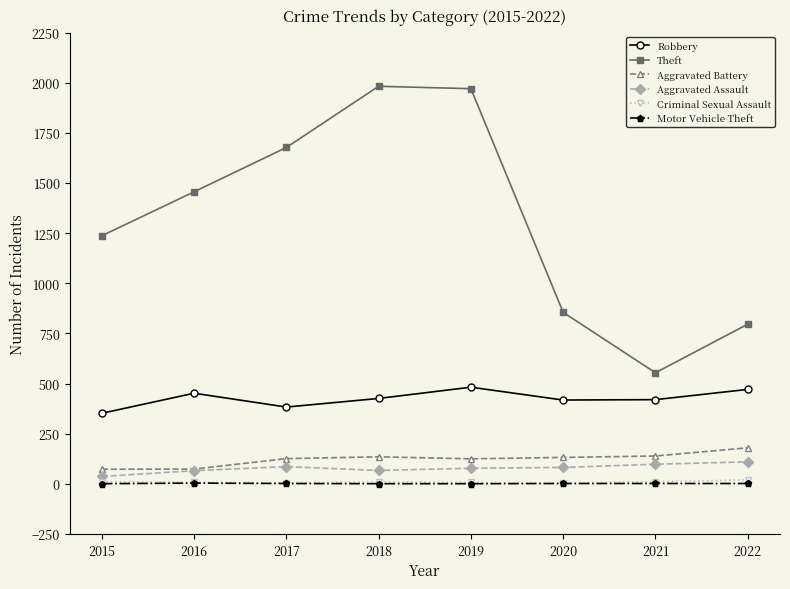

True or false: Motor Vehicle Theft and Criminal Sexual Assault cross at least once.

False